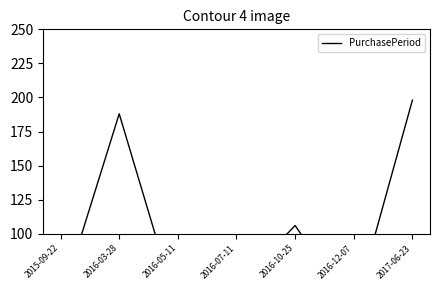

What is the average value?

99